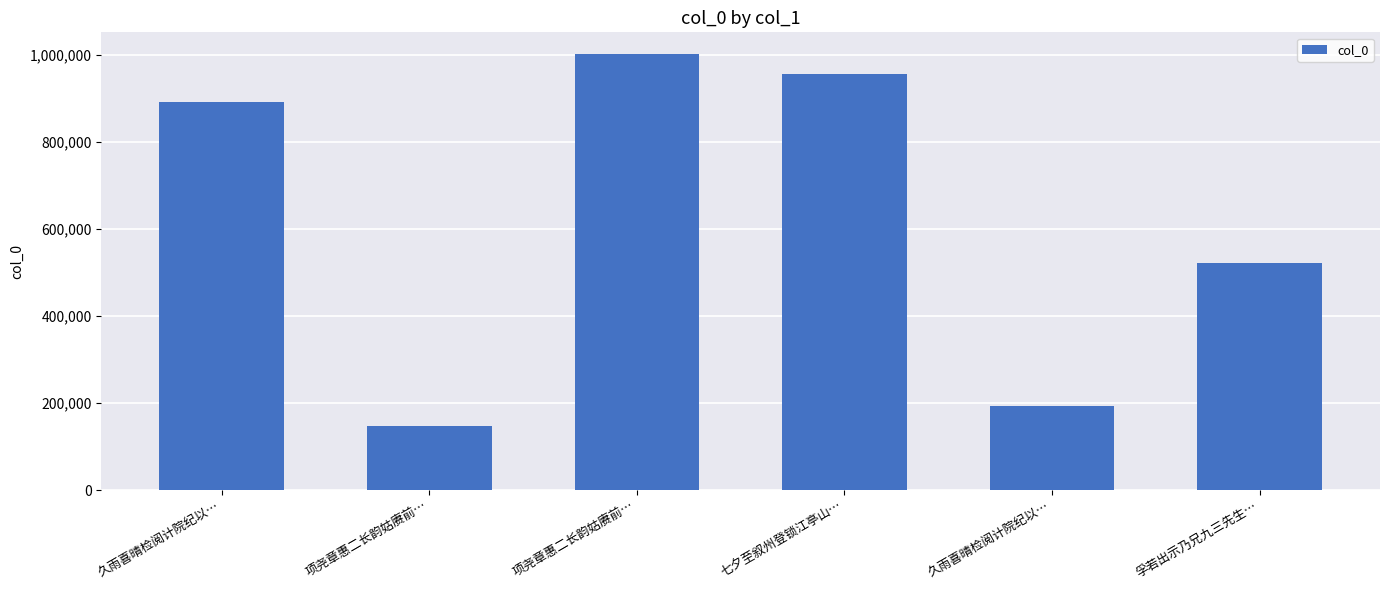

Count the number of data series in this chart.

1